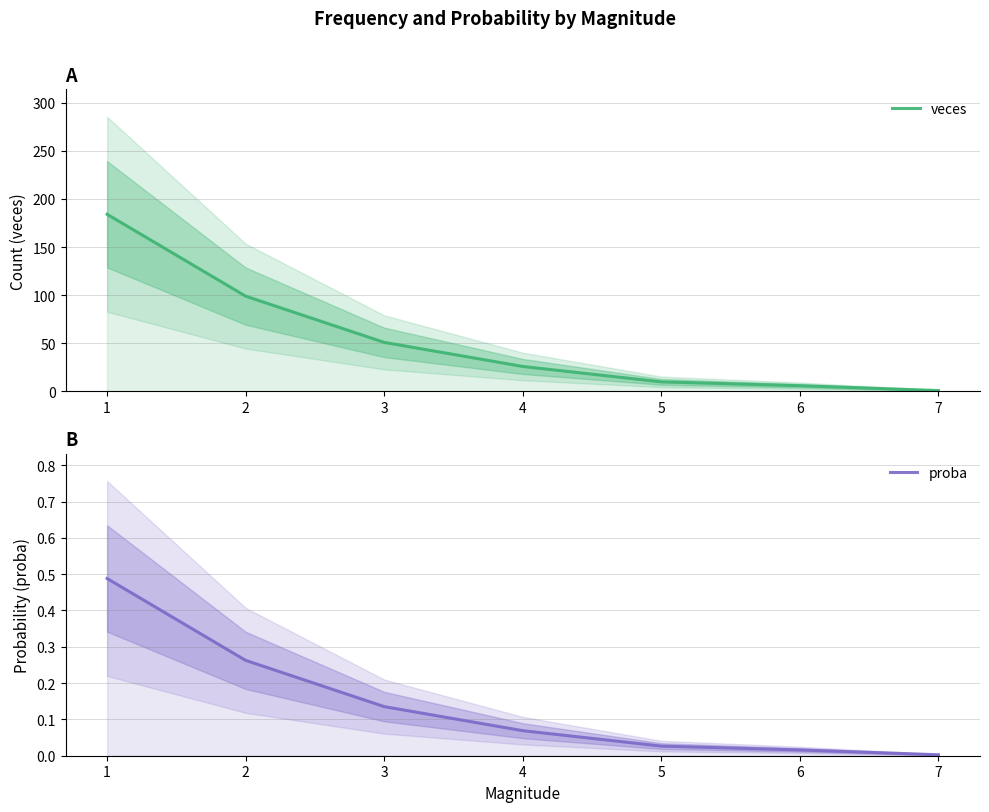

At which label is veces closest to 92?

2